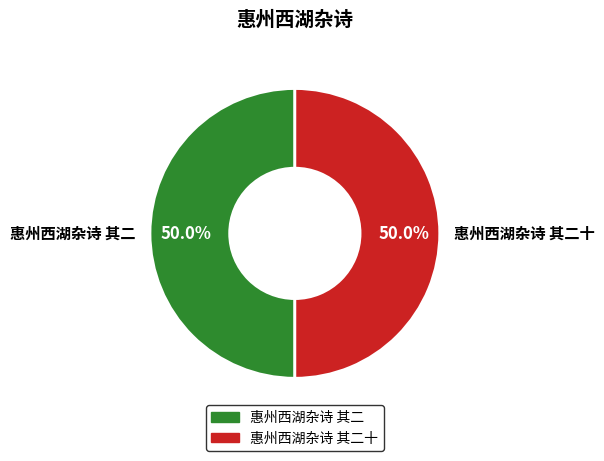

Approximately how many times larger is the value at 惠州西湖杂诗 其二十 compared to 惠州西湖杂诗 其二?

1.0